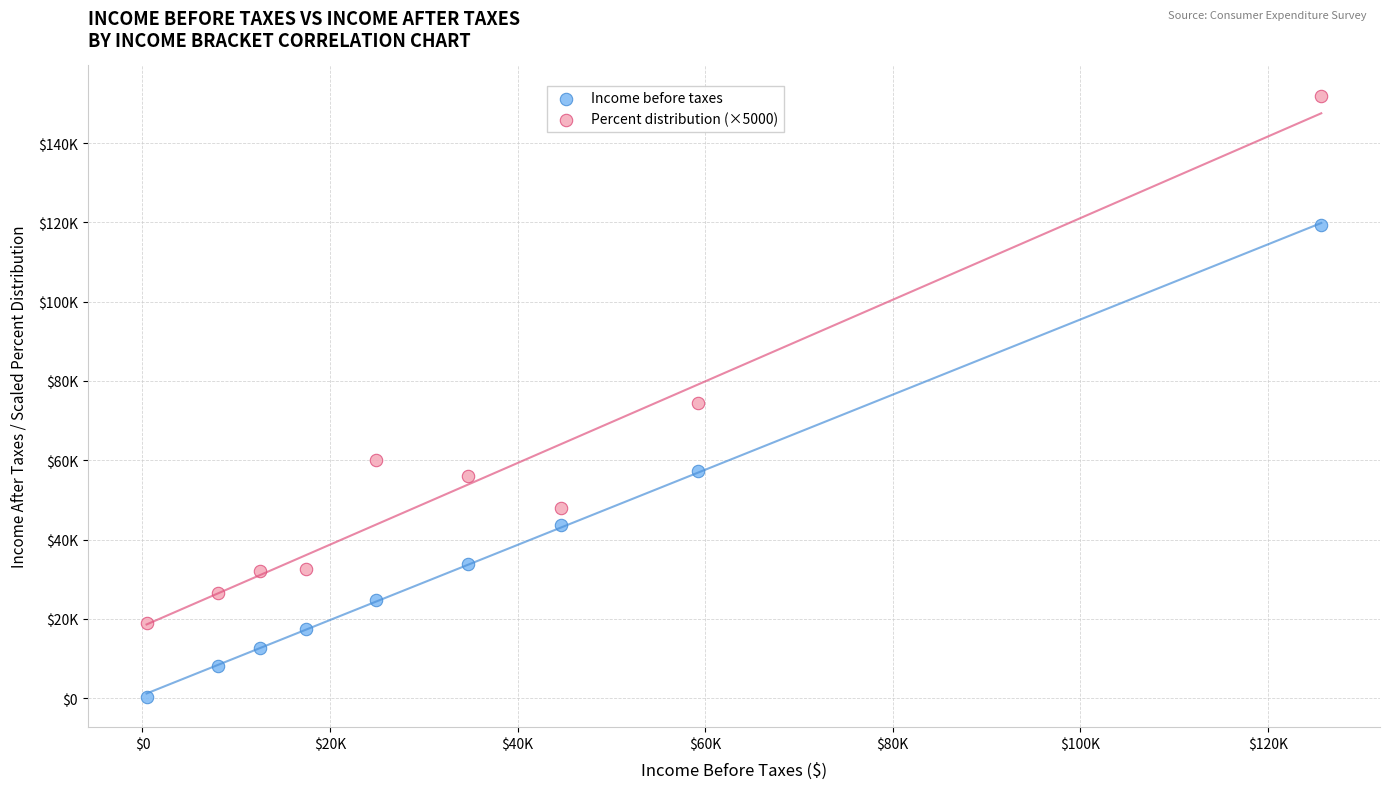

Which series has the widest spread of Y values?

Percent distribution (×5000)